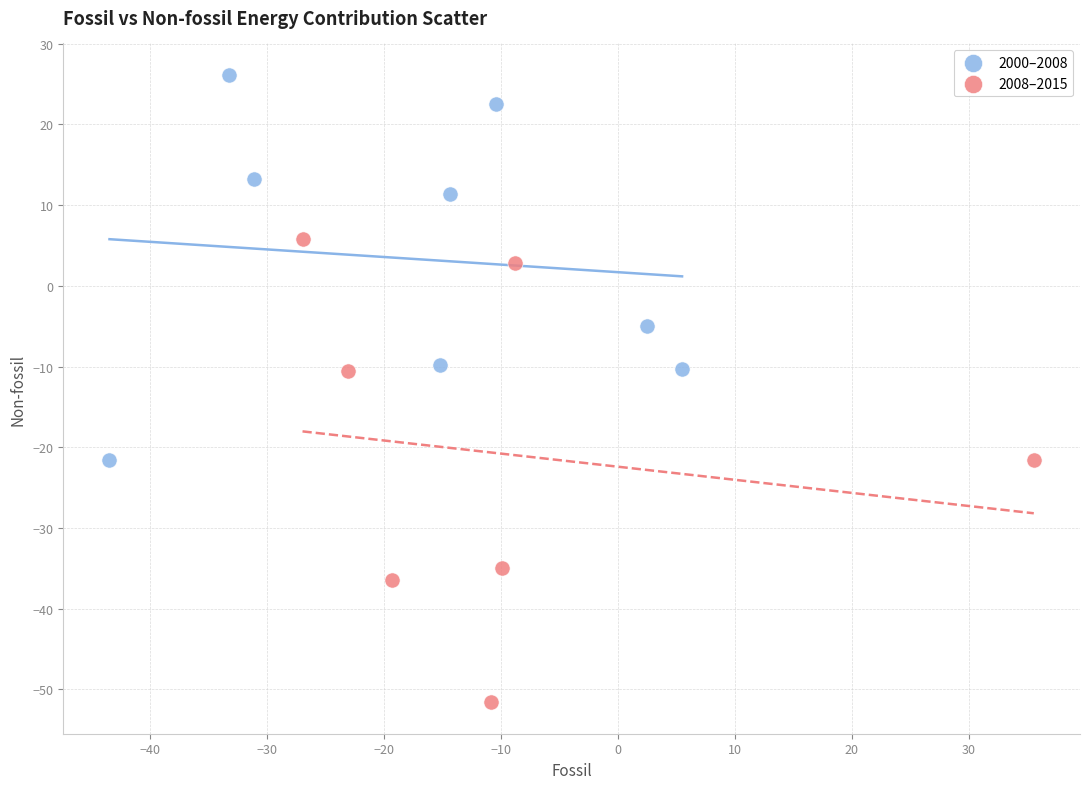

Which series contains the lowest Y value?

2008–2015